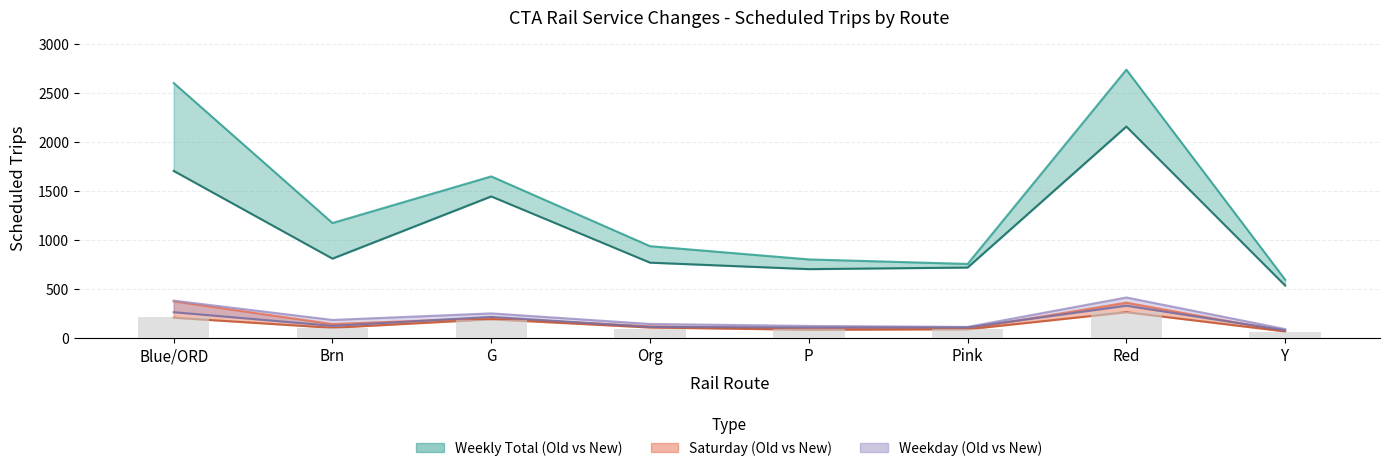

Which series has the widest spread of values?

Weekly Old